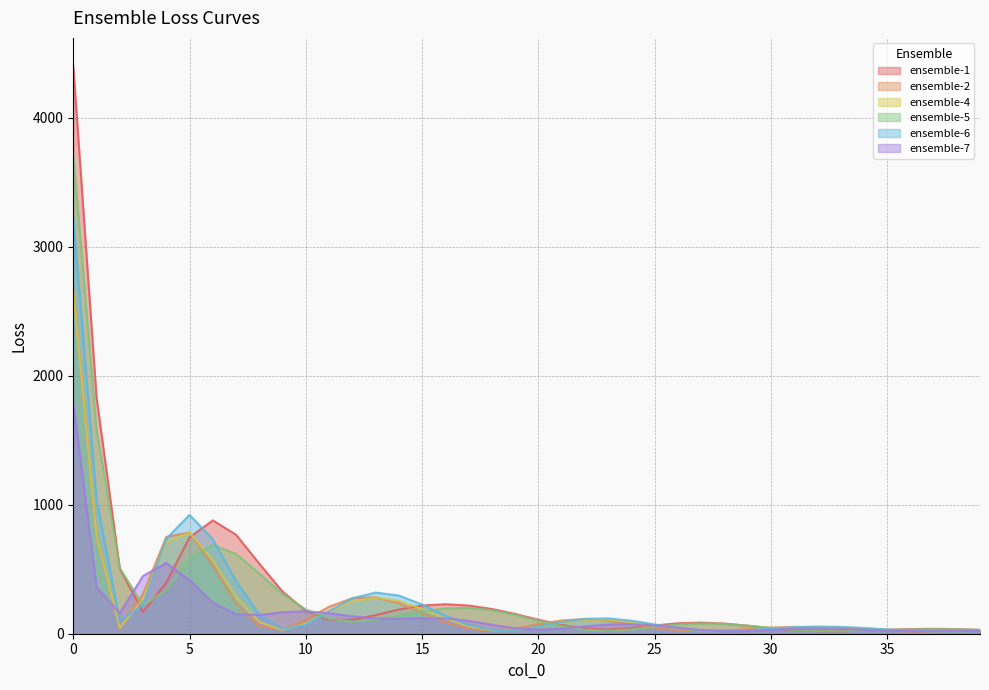

What is the value of the ensemble-4 point at the 35th from the left?

41.8